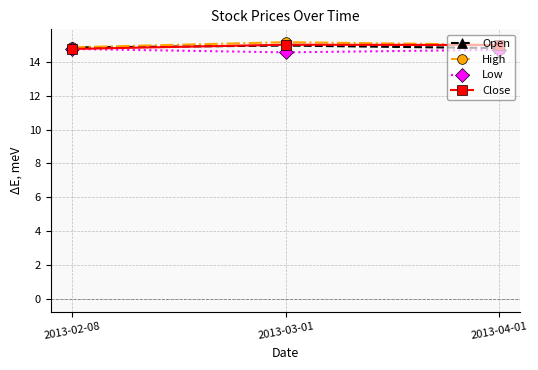

What is the maximum value for Low?

14.8